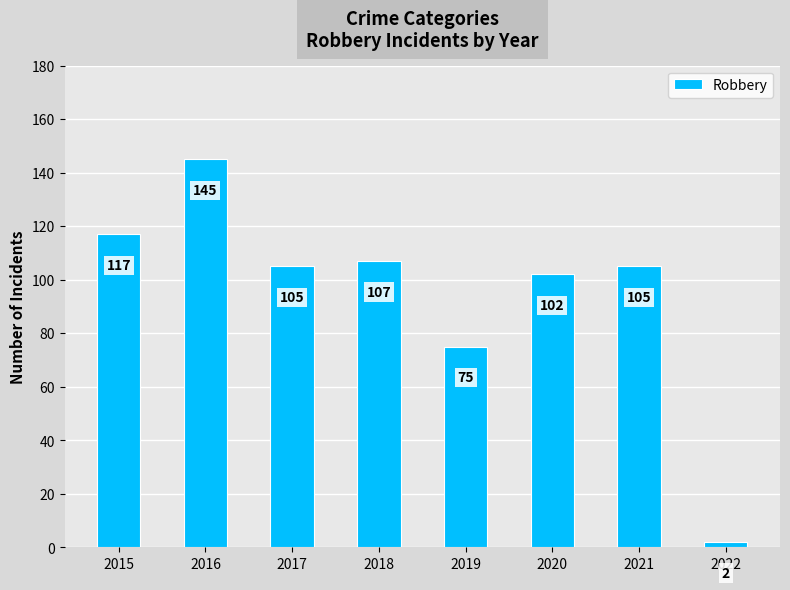

The chart shows a value of 148 at 2021. True or false?

False